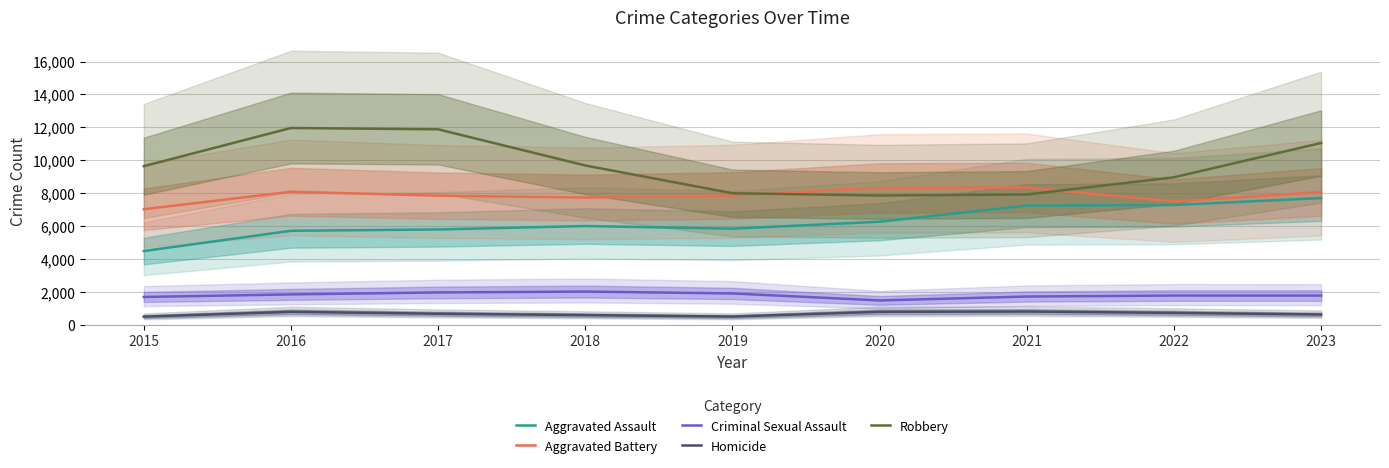

Between 2021 and 2023, which is larger?

2023